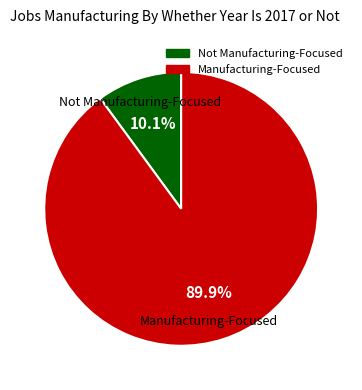

Is there any slice that represents more than half of the pie?

Yes